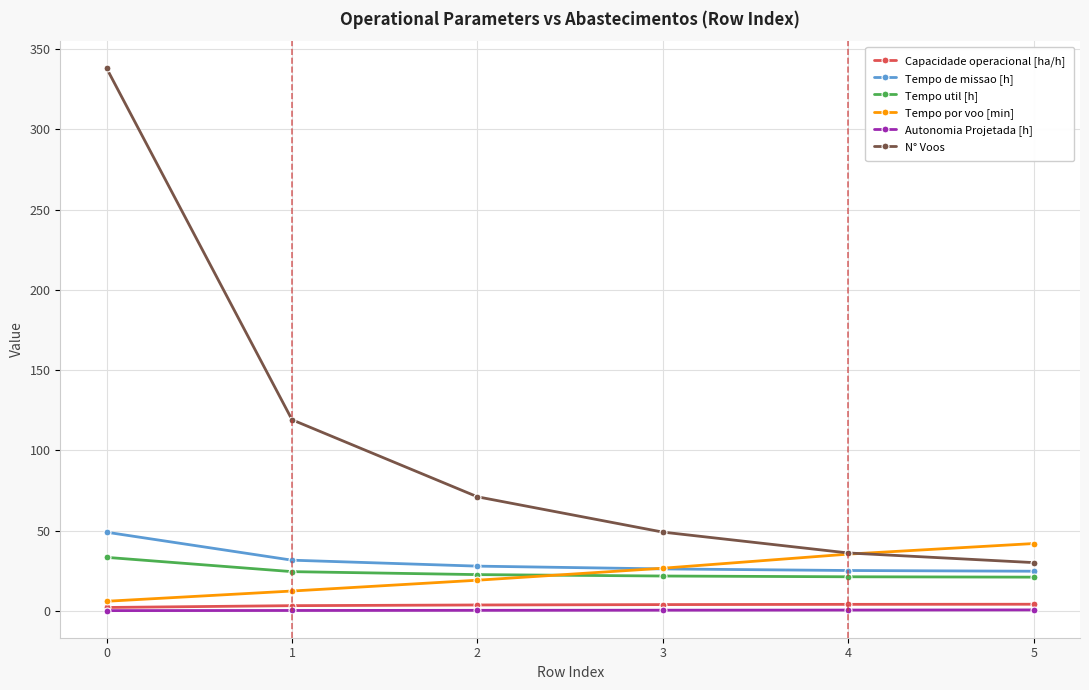

Is the value of Autonomia Projetada [h] at 2 greater than the value of N° Voos at 1?

No